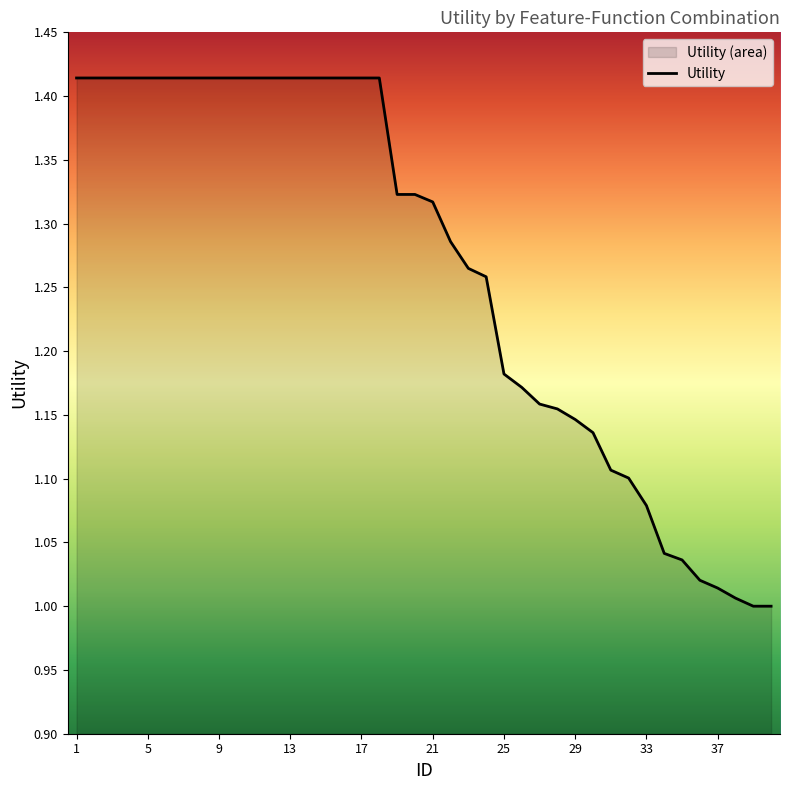

Reading right to left, what are all the values shown in this chart?

40=1.0	39=1.0	38=1.0	37=1.0	36=1.0	35=1.0	34=1.0	33=1.1	32=1.1	31=1.1	30=1.1	29=1.1	28=1.2	27=1.2	26=1.2	25=1.2	24=1.3	23=1.3	22=1.3	21=1.3	20=1.3	19=1.3	18=1.4	17=1.4	16=1.4	15=1.4	14=1.4	13=1.4	12=1.4	11=1.4	10=1.4	9=1.4	8=1.4	7=1.4	6=1.4	5=1.4	4=1.4	3=1.4	2=1.4	1=1.4